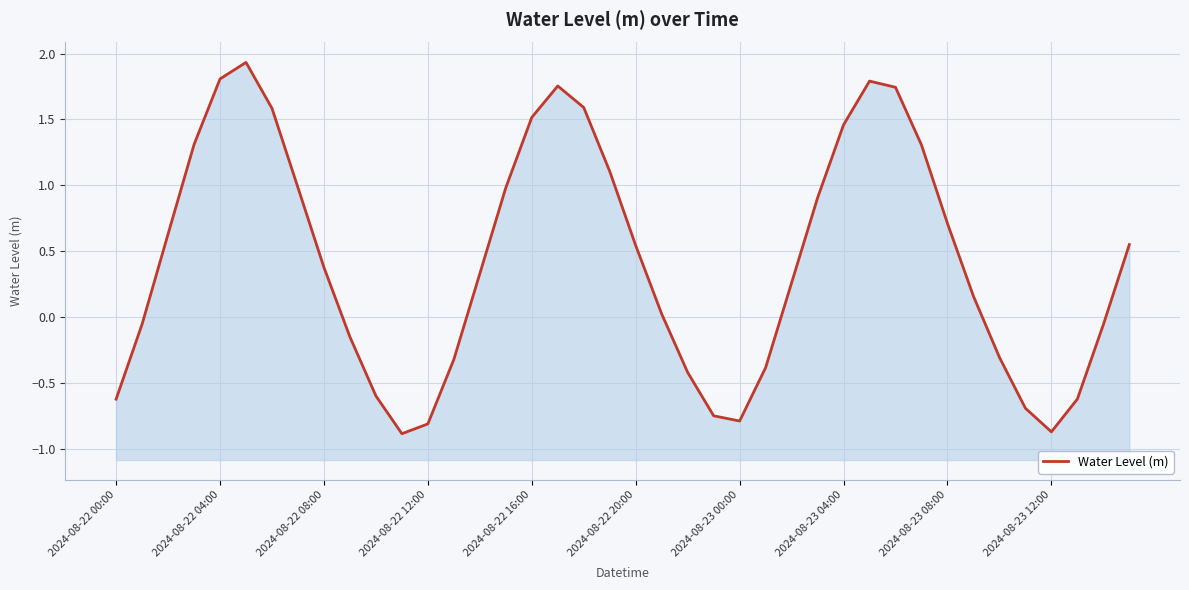

Which has a higher value, 32 or 2024-08-22 20:00?

2024-08-22 20:00